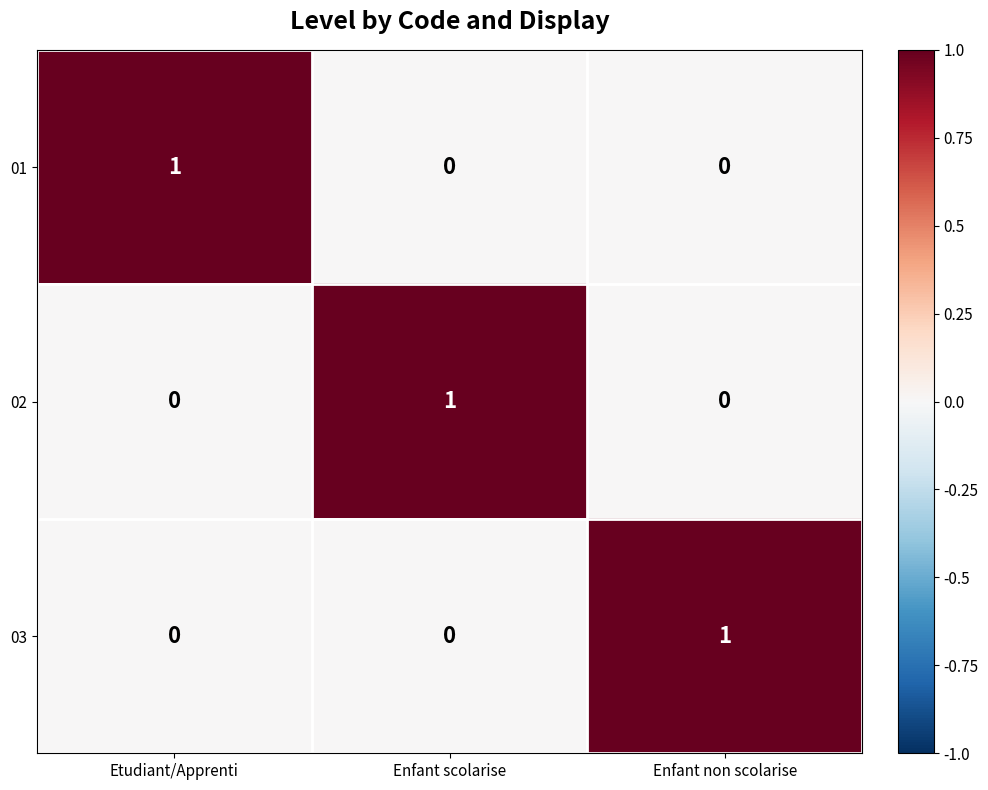

At how many categories does at least one series exceed 0?

3